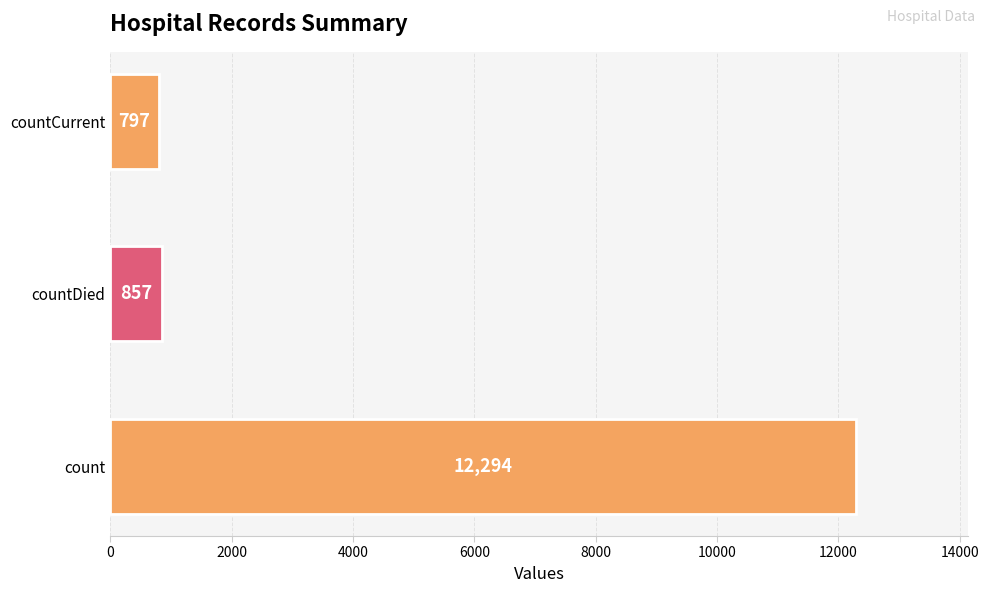

Reading bottom to top, what are all the values shown in this chart?

count=12294	countDied=857	countCurrent=797